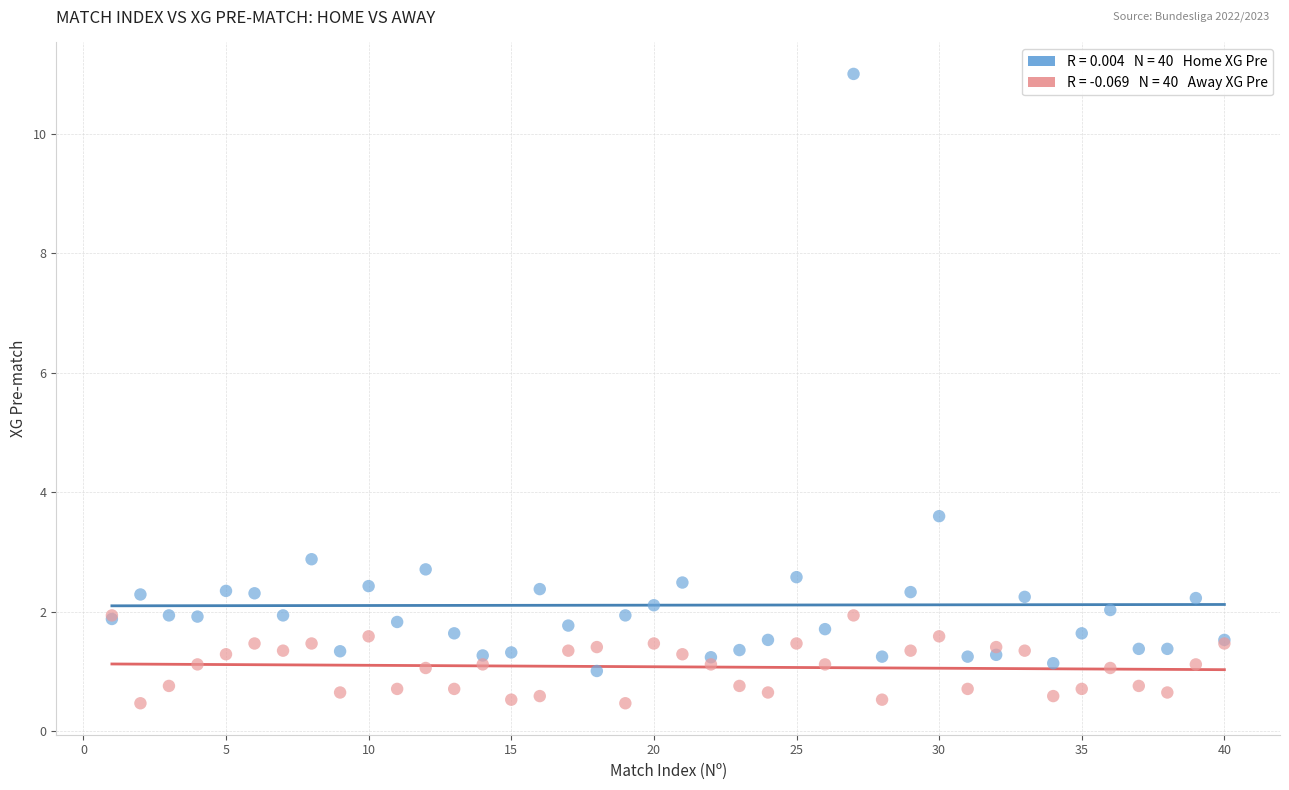

Across all series, what Y value is closest to 5?

3.6